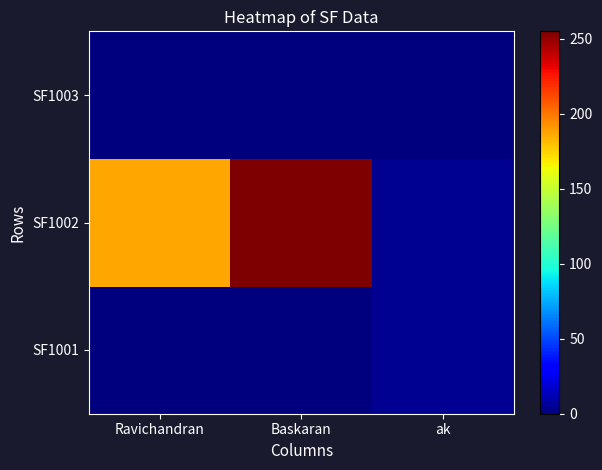

List the series in order of their peak value, lowest first.

SF1003, SF1001, SF1002